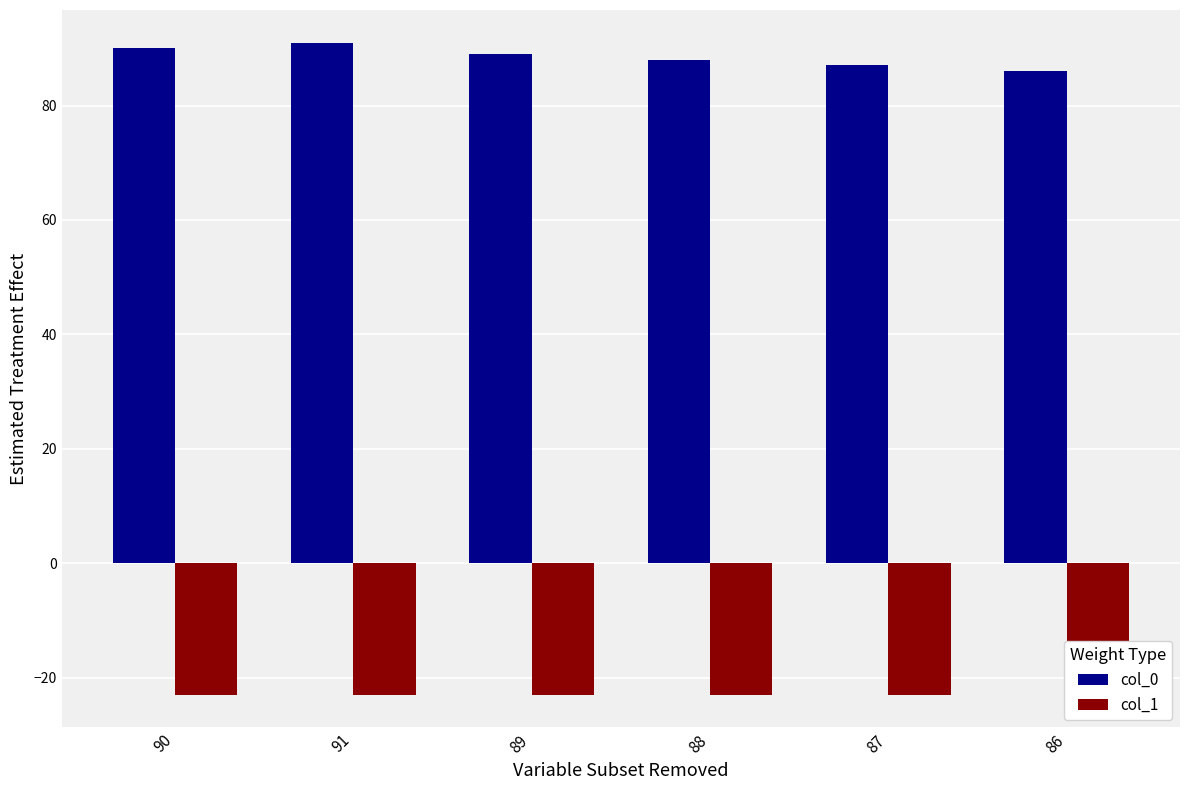

What is the sum of the col_1 values at 87 and 88?

-46